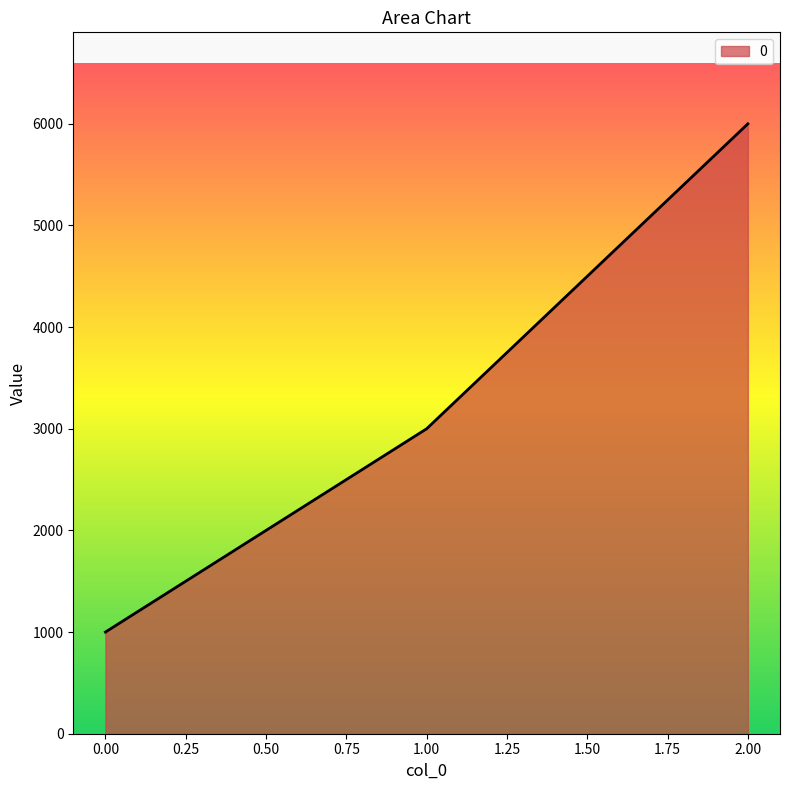

Reading left to right, list all the values displayed in this chart.

0.00=1000	1.00=3000	2.00=6000